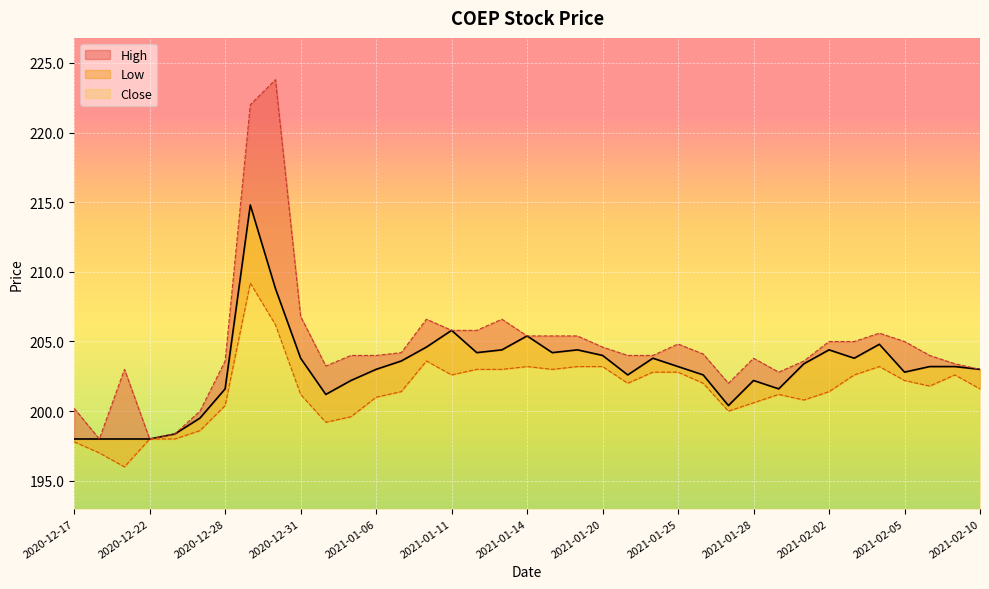

Reading right to left, extract all data points from this chart.

Close: 2021-02-10=203.0	2021-02-09=203.2	2021-02-08=203.2	2021-02-05=202.8	2021-02-04=204.8	2021-02-03=203.8	2021-02-02=204.4	2021-02-01=203.4	2021-01-29=201.6	2021-01-28=202.2	2021-01-27=200.4	2021-01-26=202.6	2021-01-25=203.2	2021-01-22=203.8	2021-01-21=202.6	2021-01-20=204.0	2021-01-19=204.4	2021-01-15=204.2	2021-01-14=205.4	2021-01-13=204.4	2021-01-12=204.2	2021-01-11=205.8	2021-01-08=204.6	2021-01-07=203.6	2021-01-06=203.0	2021-01-05=202.2	2021-01-04=201.2	2020-12-31=203.8	2020-12-30=208.8	2020-12-29=214.8	2020-12-28=201.6	2020-12-24=199.5	2020-12-23=198.4	2020-12-22=198.0	2020-12-21=198.0	2020-12-18=198.0	2020-12-17=198.0
High: 2021-02-10=203.0	2021-02-09=203.4	2021-02-08=204.0	2021-02-05=205.0	2021-02-04=205.6	2021-02-03=205.0	2021-02-02=205.0	2021-02-01=203.6	2021-01-29=202.8	2021-01-28=203.8	2021-01-27=202.0	2021-01-26=204.1	2021-01-25=204.8	2021-01-22=204.0	2021-01-21=204.0	2021-01-20=204.6	2021-01-19=205.4	2021-01-15=205.4	2021-01-14=205.4	2021-01-13=206.6	2021-01-12=205.8	2021-01-11=205.8	2021-01-08=206.6	2021-01-07=204.2	2021-01-06=204.0	2021-01-05=204.0	2021-01-04=203.2	2020-12-31=206.8	2020-12-30=223.8	2020-12-29=222.0	2020-12-28=203.6	2020-12-24=200.0	2020-12-23=198.4	2020-12-22=198.0	2020-12-21=203.0	2020-12-18=198.0	2020-12-17=200.2
Low: 2021-02-10=201.6	2021-02-09=202.6	2021-02-08=201.8	2021-02-05=202.2	2021-02-04=203.2	2021-02-03=202.6	2021-02-02=201.4	2021-02-01=200.8	2021-01-29=201.2	2021-01-28=200.6	2021-01-27=200.0	2021-01-26=202.0	2021-01-25=202.8	2021-01-22=202.8	2021-01-21=202.0	2021-01-20=203.2	2021-01-19=203.2	2021-01-15=203.0	2021-01-14=203.2	2021-01-13=203.0	2021-01-12=203.0	2021-01-11=202.6	2021-01-08=203.6	2021-01-07=201.4	2021-01-06=201.0	2021-01-05=199.6	2021-01-04=199.2	2020-12-31=201.2	2020-12-30=206.2	2020-12-29=209.2	2020-12-28=200.4	2020-12-24=198.6	2020-12-23=198.0	2020-12-22=198.0	2020-12-21=196.0	2020-12-18=197.0	2020-12-17=197.8